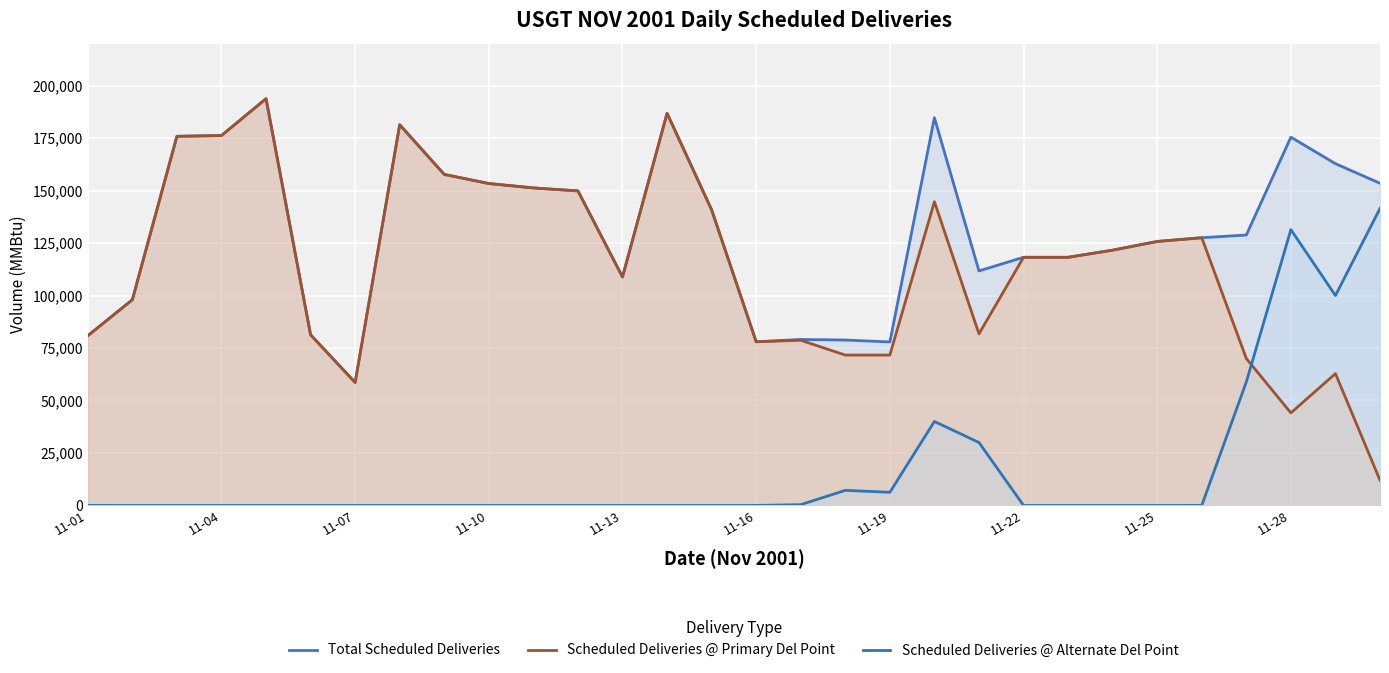

How many data points does each series have?

30